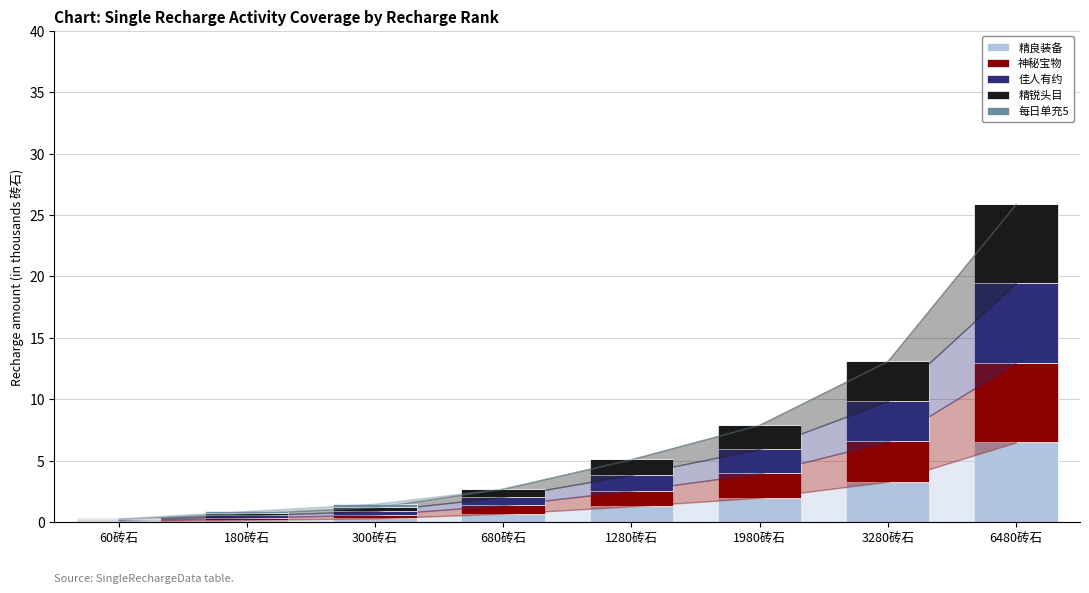

At which category is the sum across all series the highest?

6480砖石